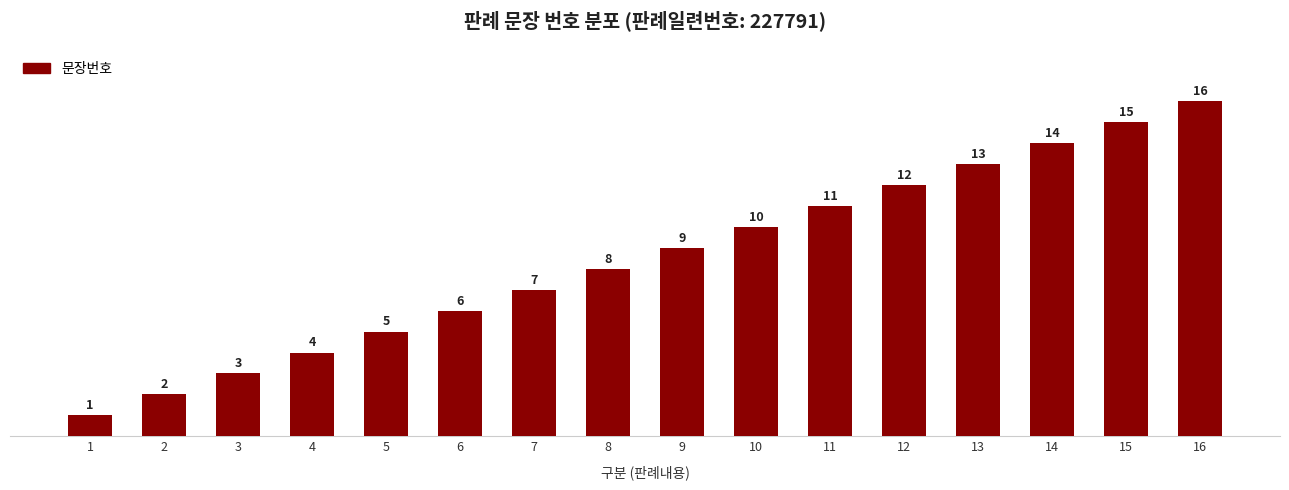

What is the smallest value displayed?

1